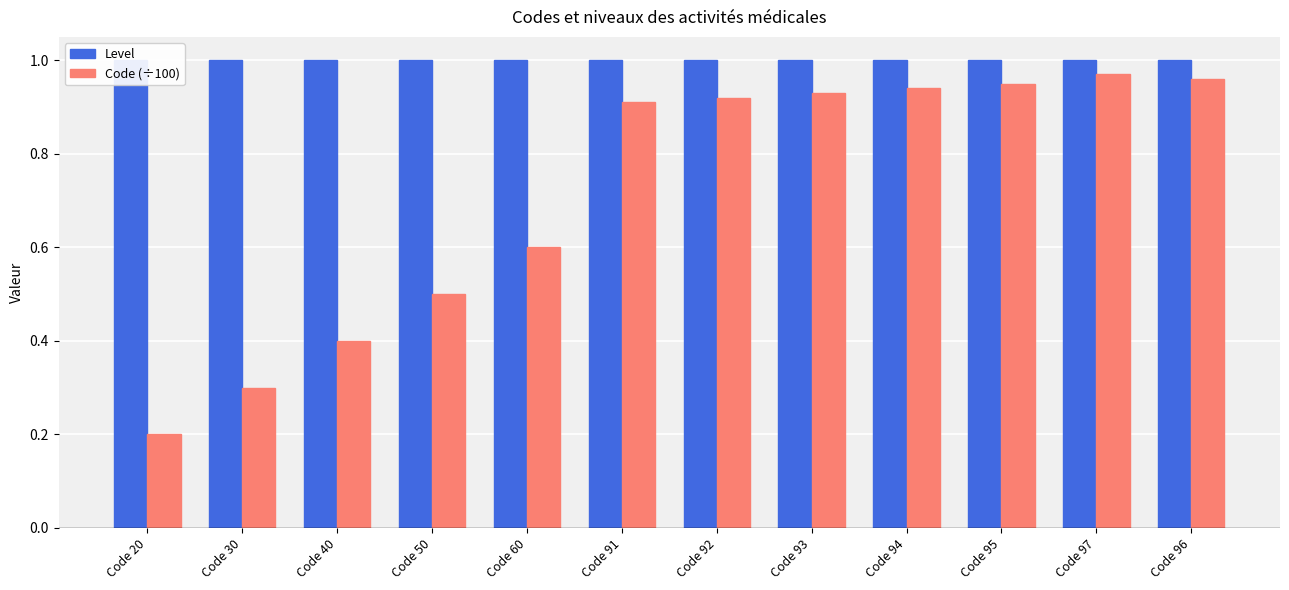

What is the smallest value displayed?

0.2